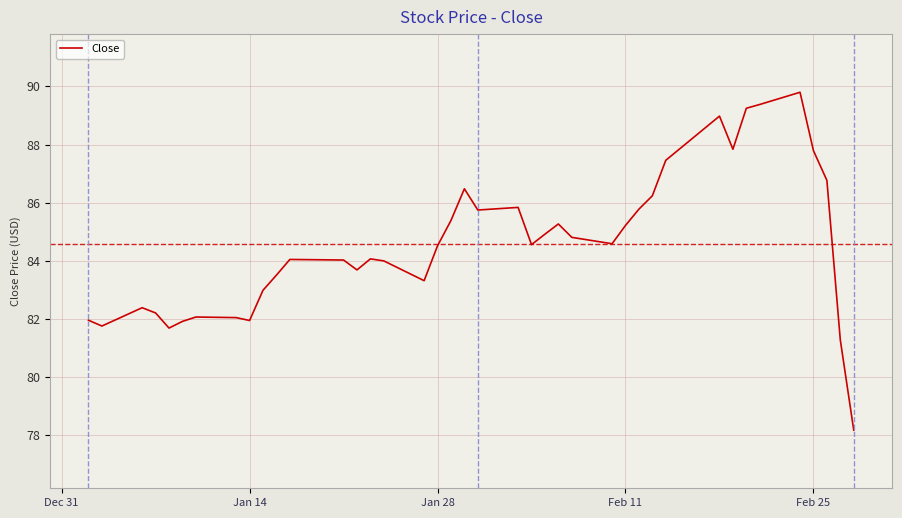

What is the difference between the maximum and minimum values?

11.6